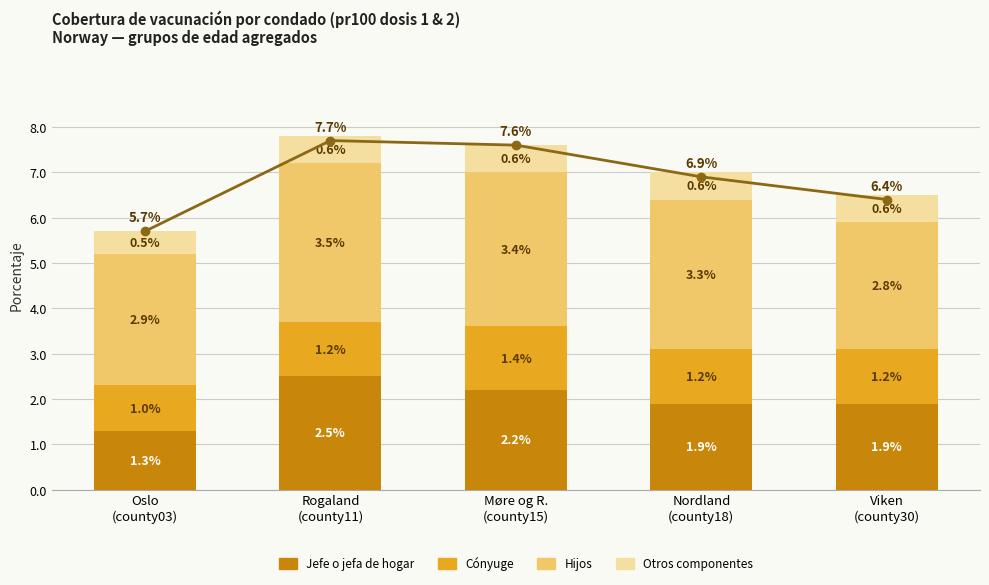

Which category has the highest value across all series?

Rogaland
(county11)